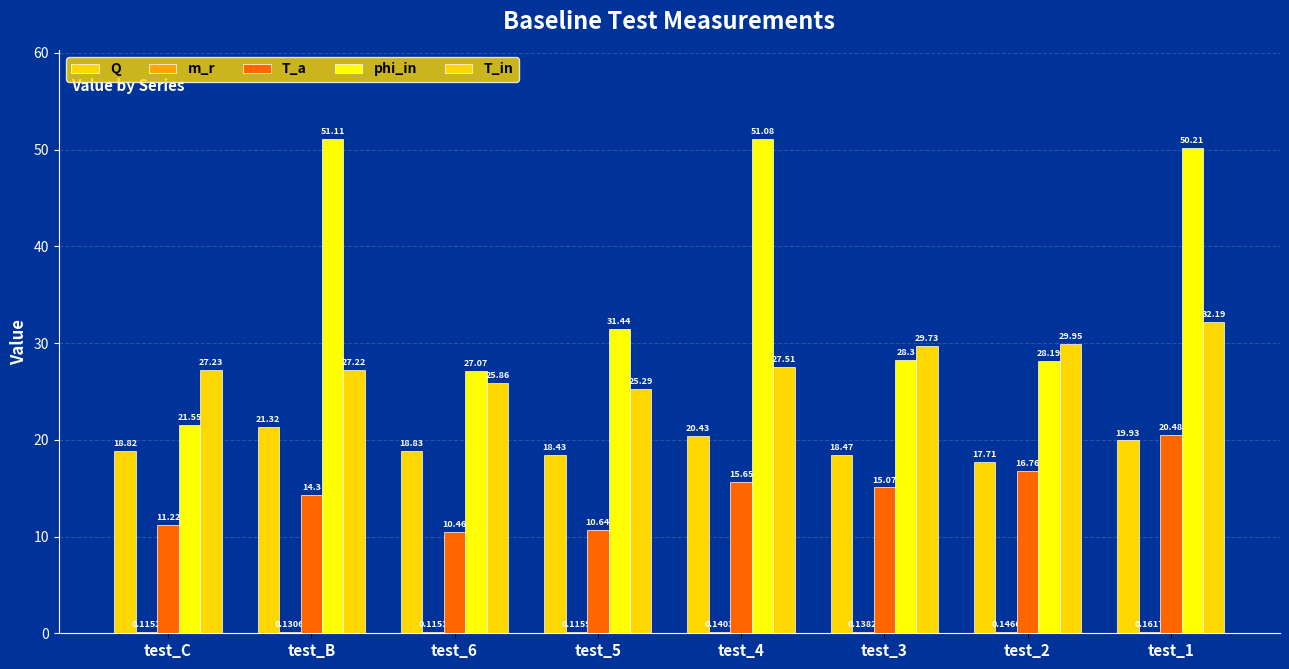

The m_r series shows 0.1 at test_6. True or false?

True